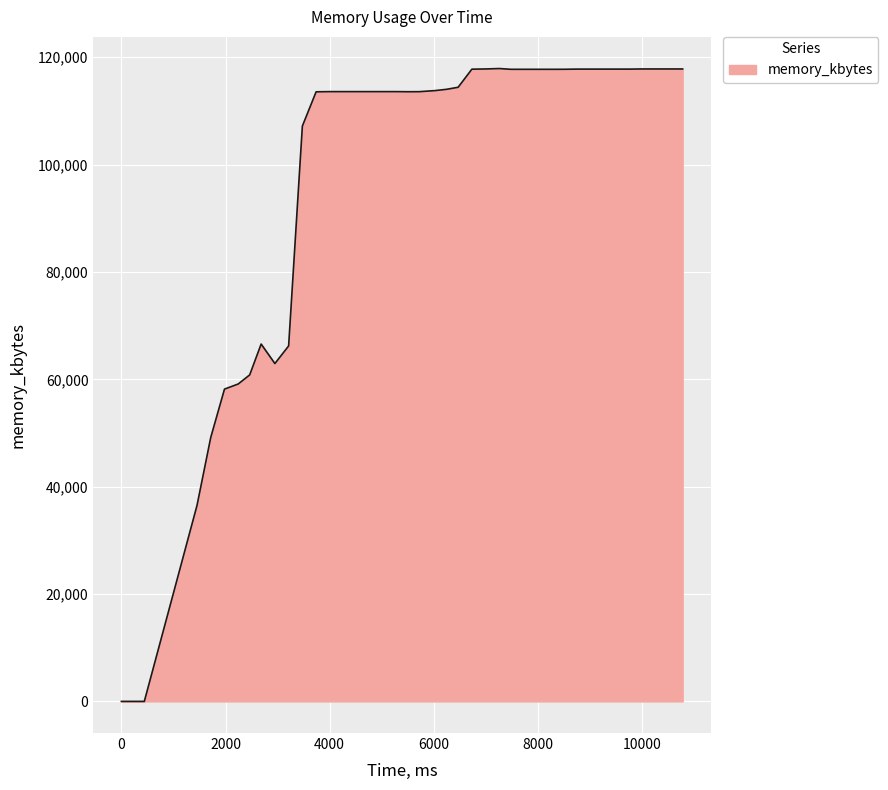

What is the maximum value shown in the chart?

117896